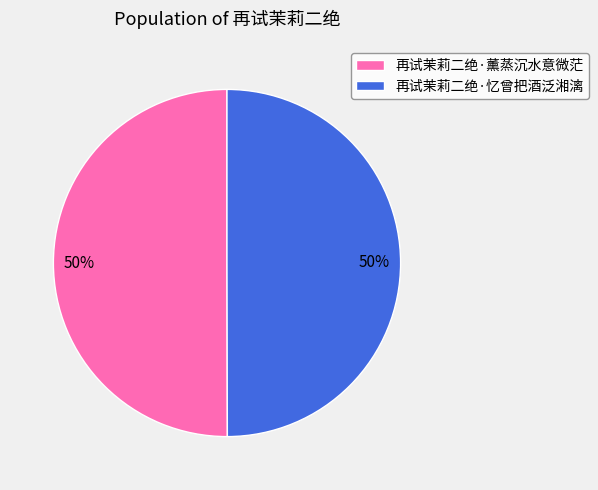

Is it true that 再试茉莉二绝·薰蒸沉水意微茫 is 50% of the pie?

True